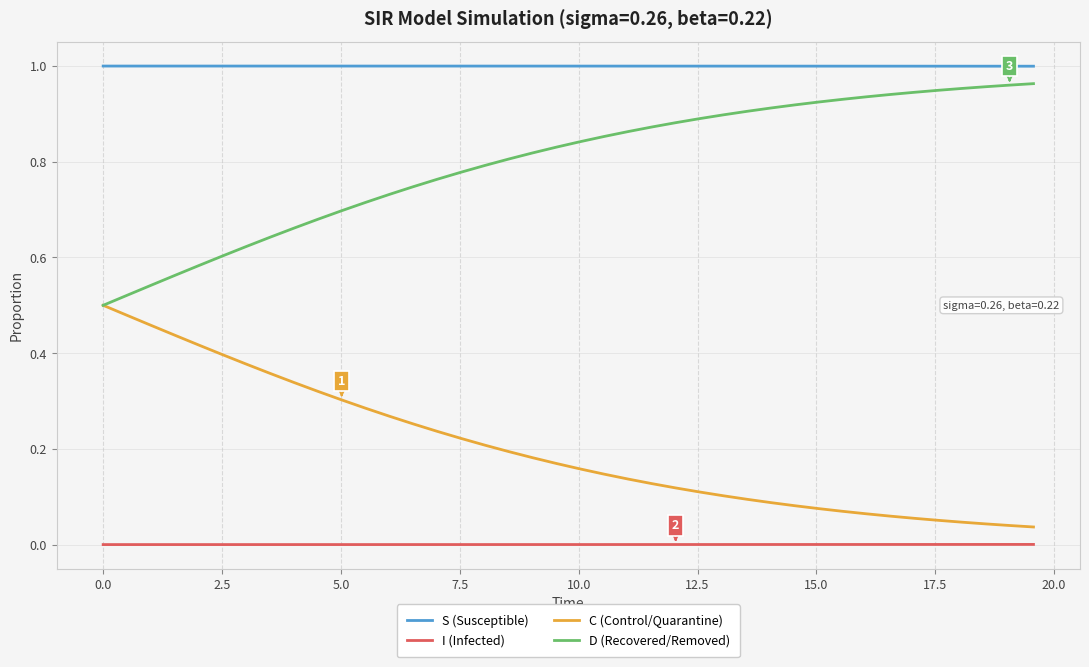

Which series has the largest total across all categories?

S (Susceptible)